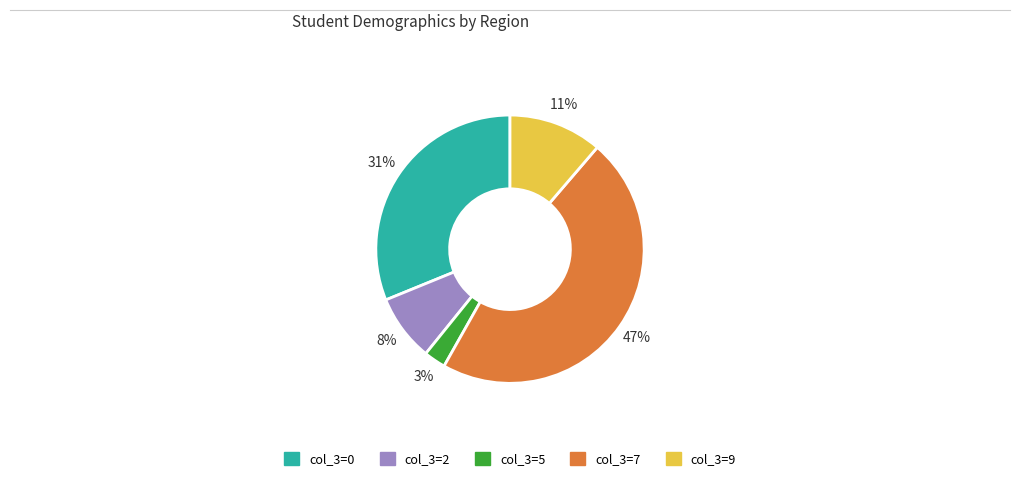

Does any single category account for the majority?

No